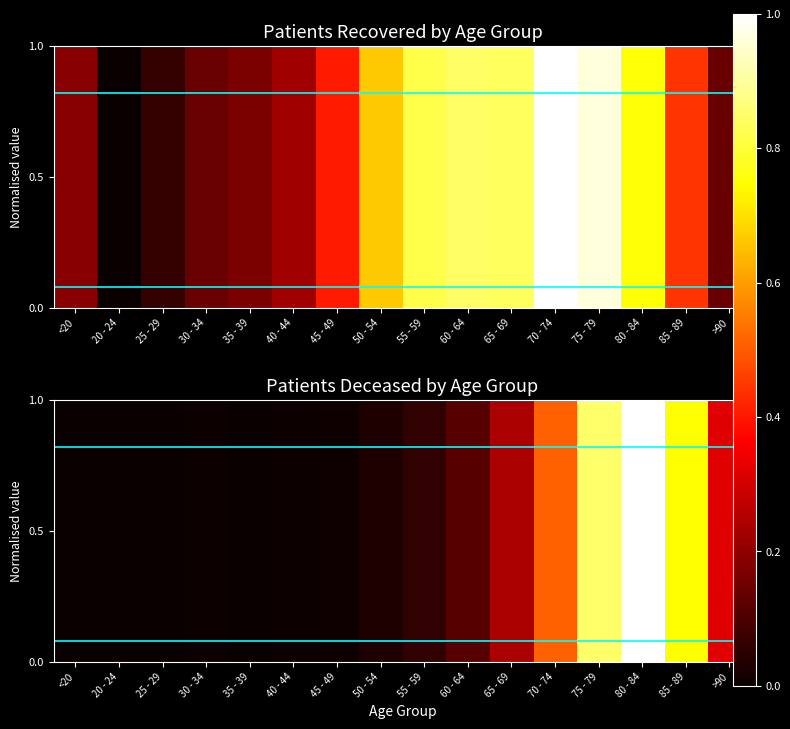

Rank the categories by value from lowest to highest.

25 - 29, 20 - 24, <20, 35 - 39, 30 - 34, 40 - 44, 45 - 49, 50 - 54, 55 - 59, 60 - 64, 65 - 69, >90, 70 - 74, 85 - 89, 75 - 79, 80 - 84